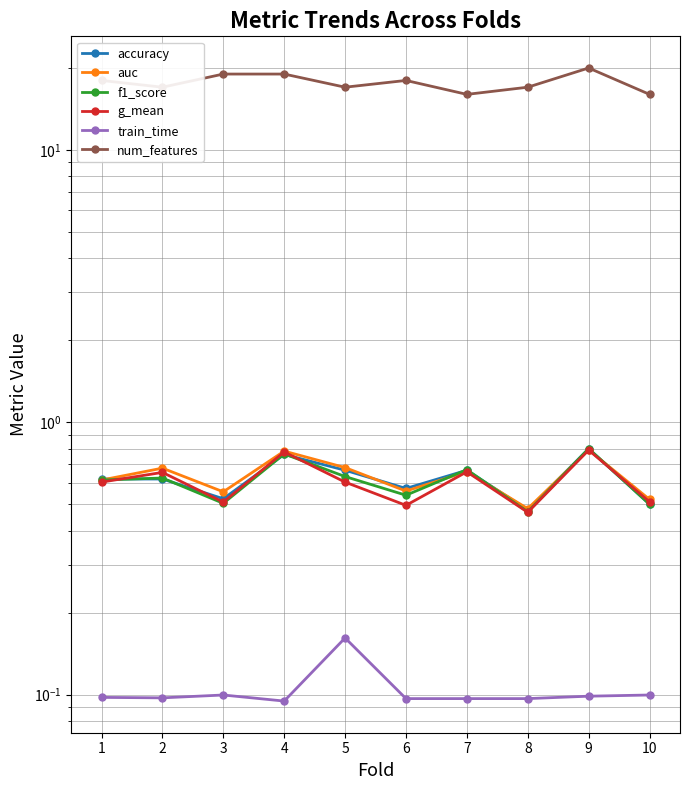

Which label corresponds to the largest value in the chart?

9